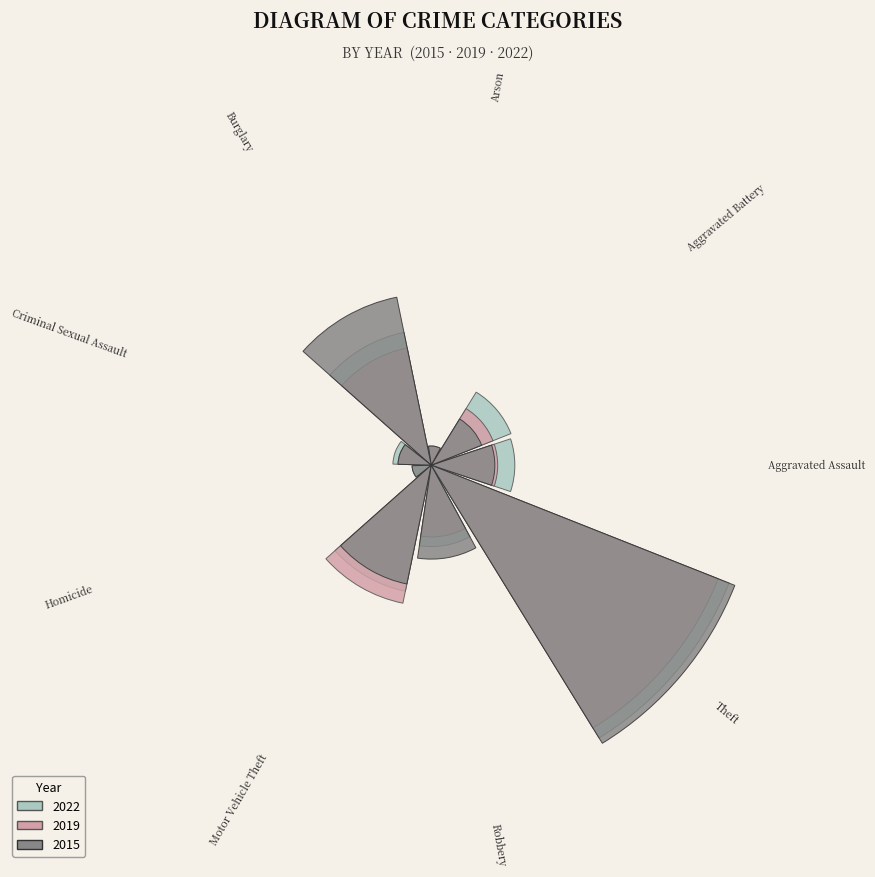

How many slices are in this pie chart?

9